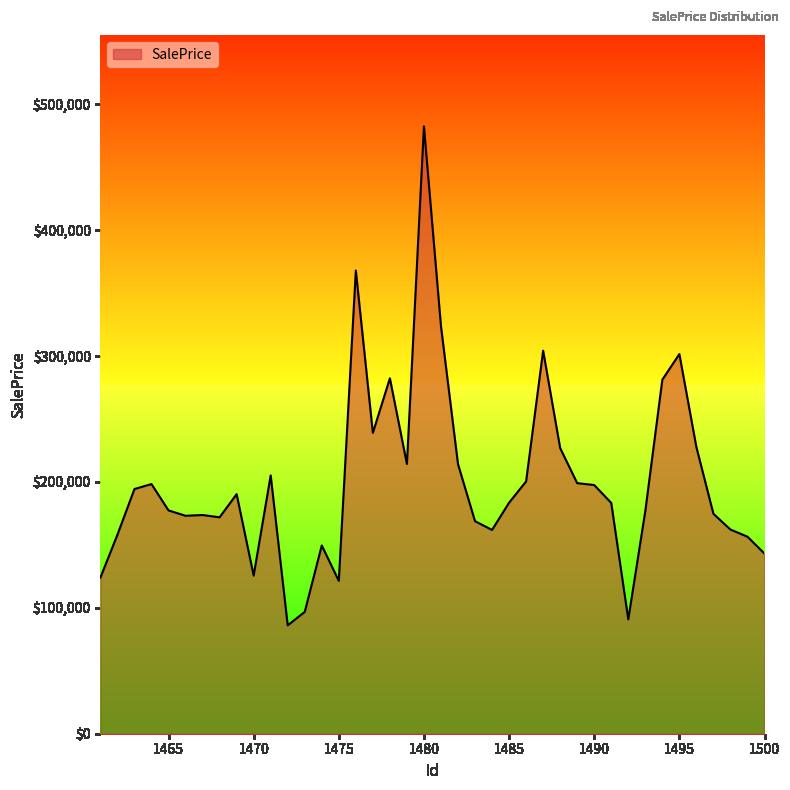

What is the greatest value displayed?

482648.3